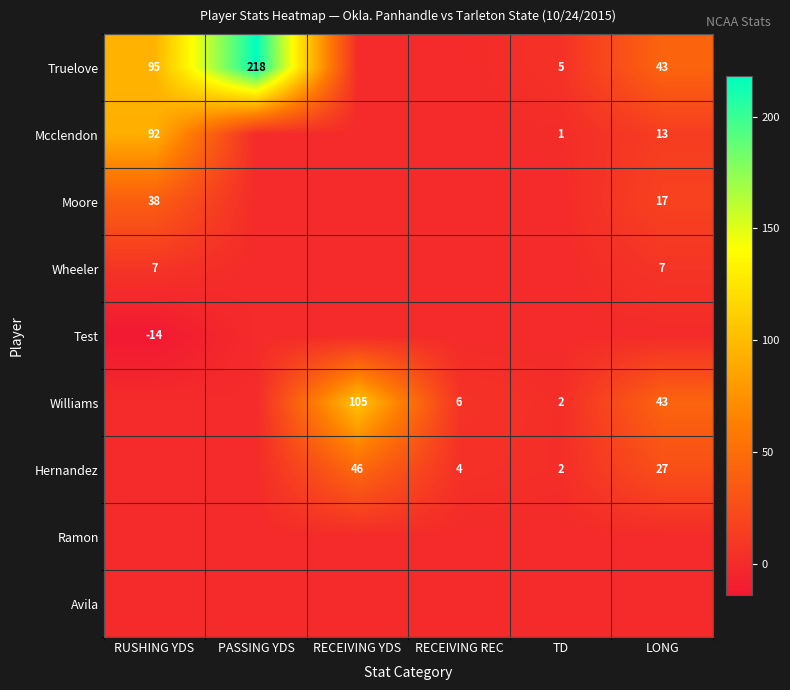

The value of Hernandez at RECEIVING YDS is 13. True or false?

False